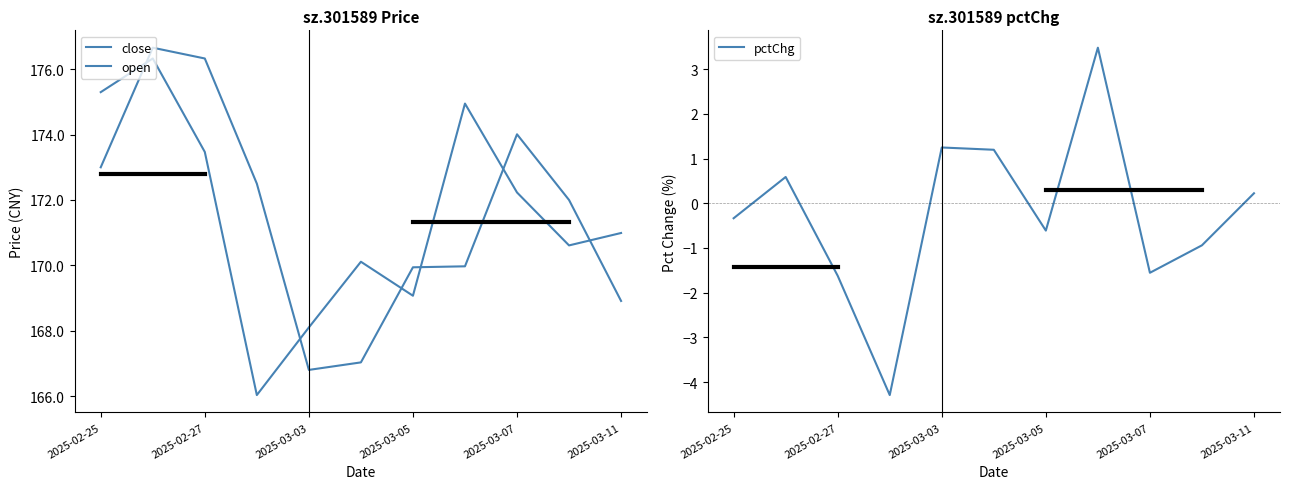

True or false: pctChg has a value of -0.6 at 2025-02-25.

False